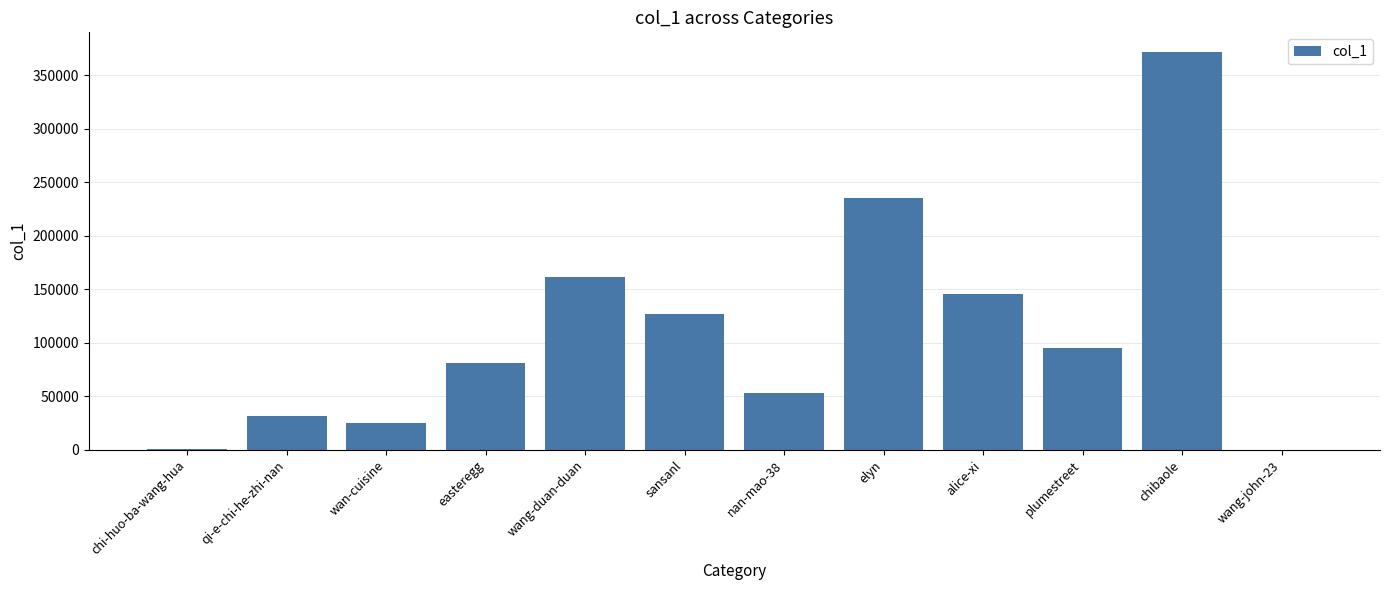

What is the maximum value shown in the chart?

371391